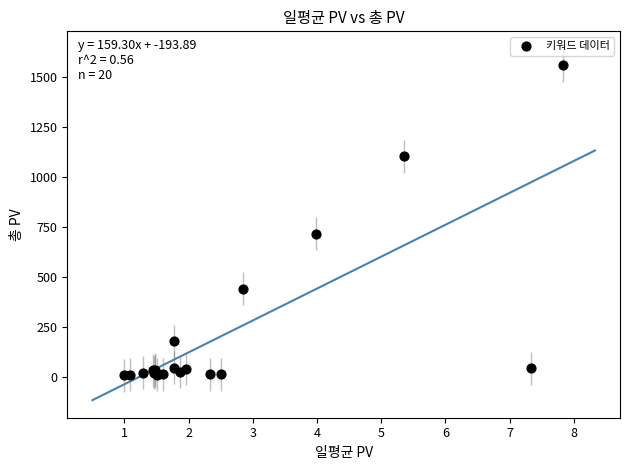

What Y value in the scatter plot is closest to 784?

718